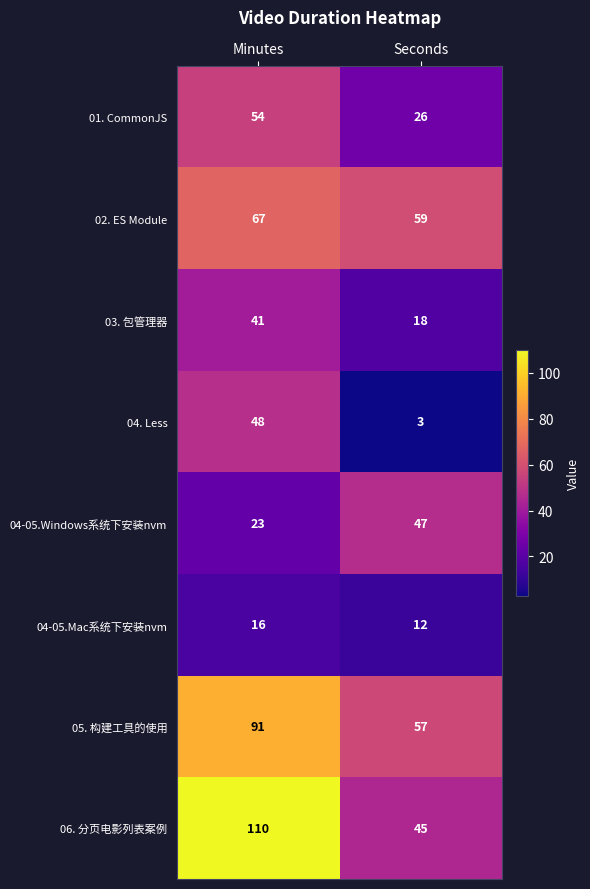

Reading left to right, extract all data points from this chart.

01. CommonJS: 54	26
02. ES Module: 67	59
03. 包管理器: 41	18
04. Less: 48	3
04-05.Windows系统下安装nvm: 23	47
04-05.Mac系统下安装nvm: 16	12
05. 构建工具的使用: 91	57
06. 分页电影列表案例: 110	45